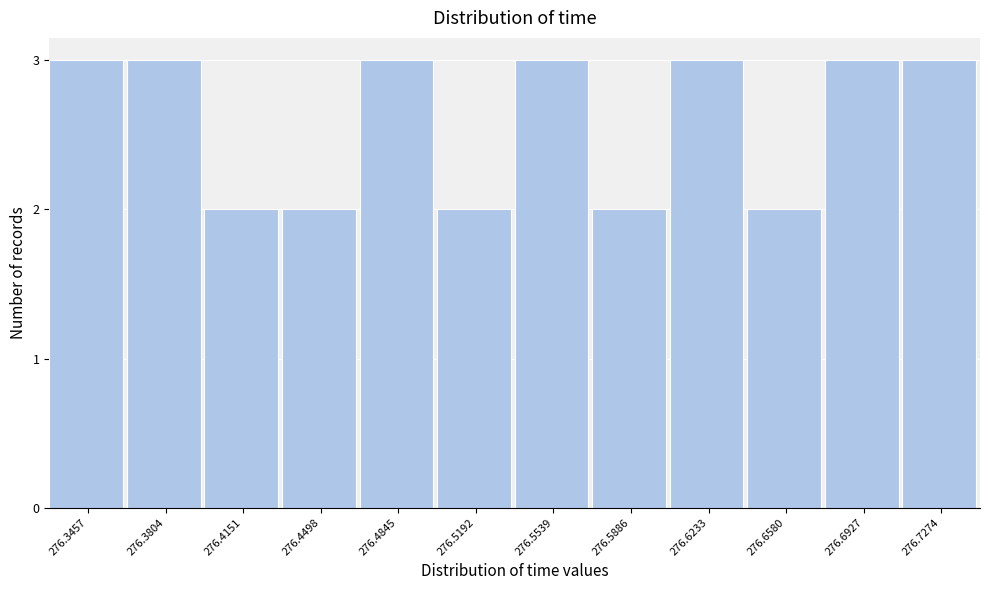

Reading right to left, list all the values displayed in this chart.

276.7274=3	276.6927=3	276.6580=2	276.6233=3	276.5886=2	276.5539=3	276.5192=2	276.4845=3	276.4498=2	276.4151=2	276.3804=3	276.3457=3